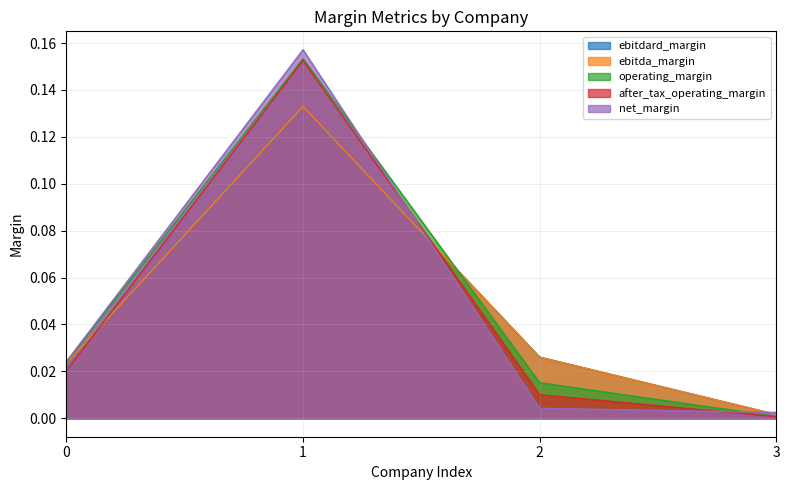

Rank the series by their maximum value, from lowest to highest.

ebitdard_margin, ebitda_margin, after_tax_operating_margin, operating_margin, net_margin